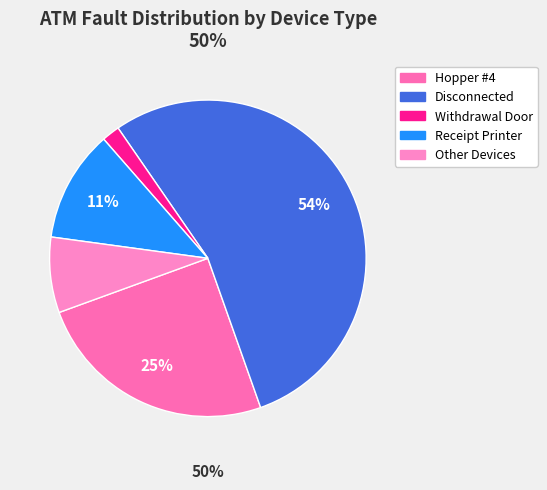

How much of the chart is everything except 12?

99.4%